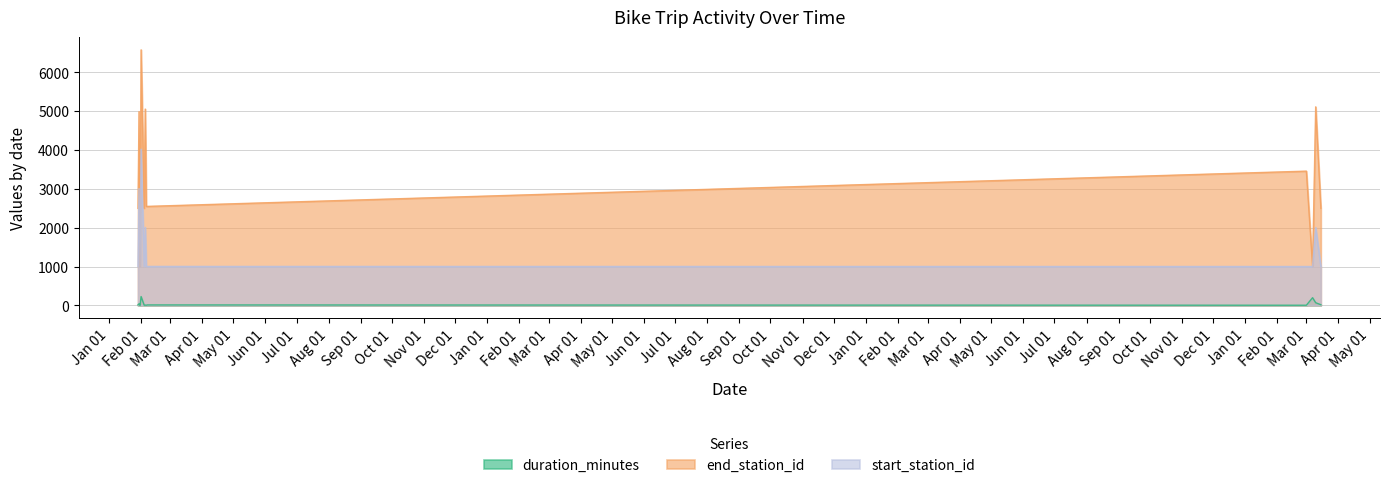

Is it true that end_station_id equals 2498 at 2014-01-29?

True